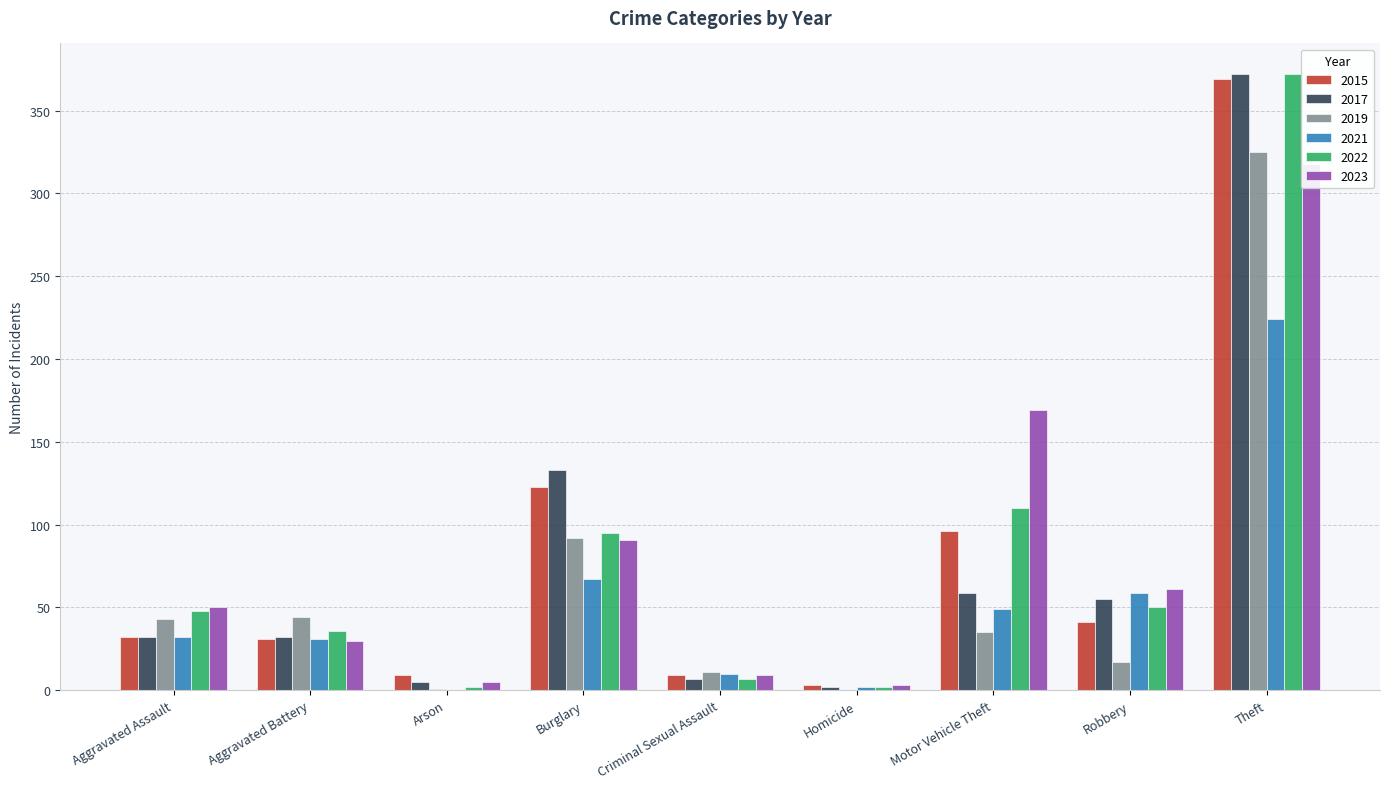

What is the total value across all series at Aggravated Assault?

237